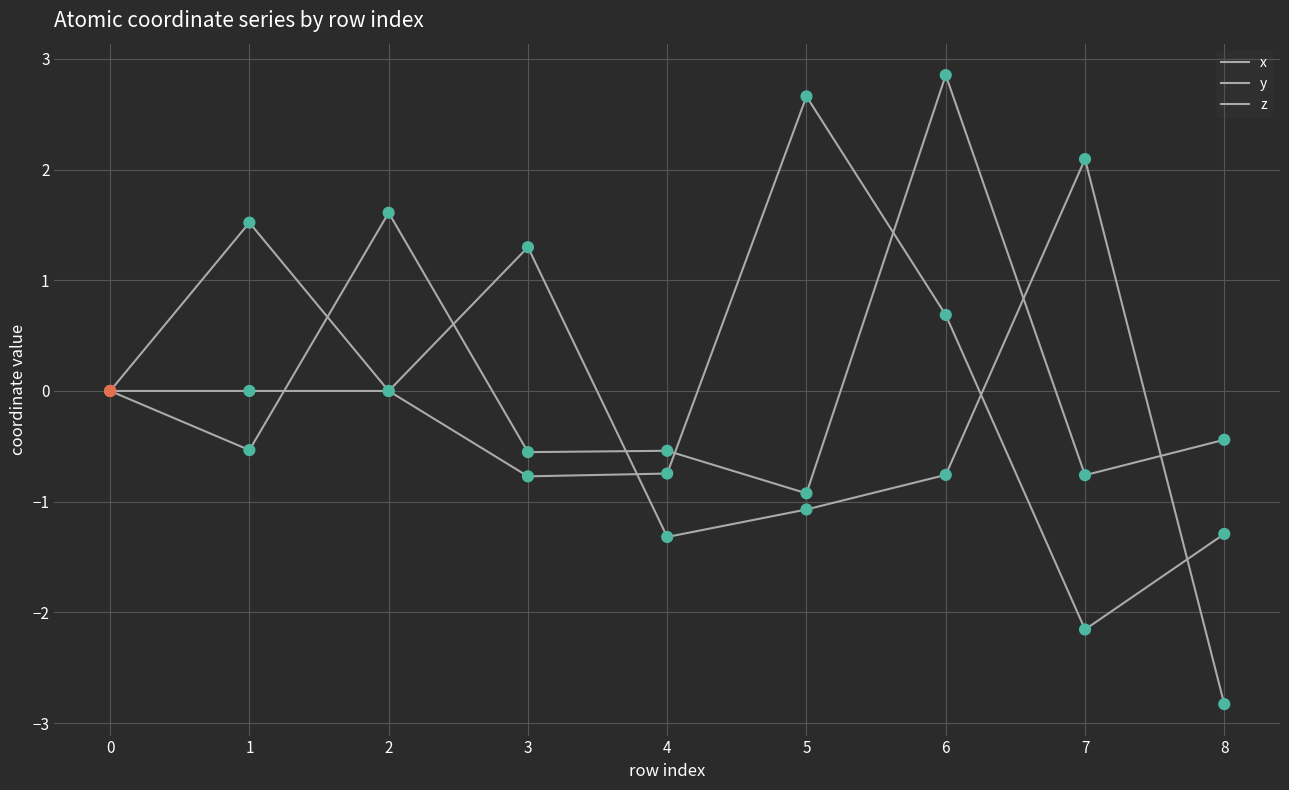

Which series has the largest total across all categories?

z